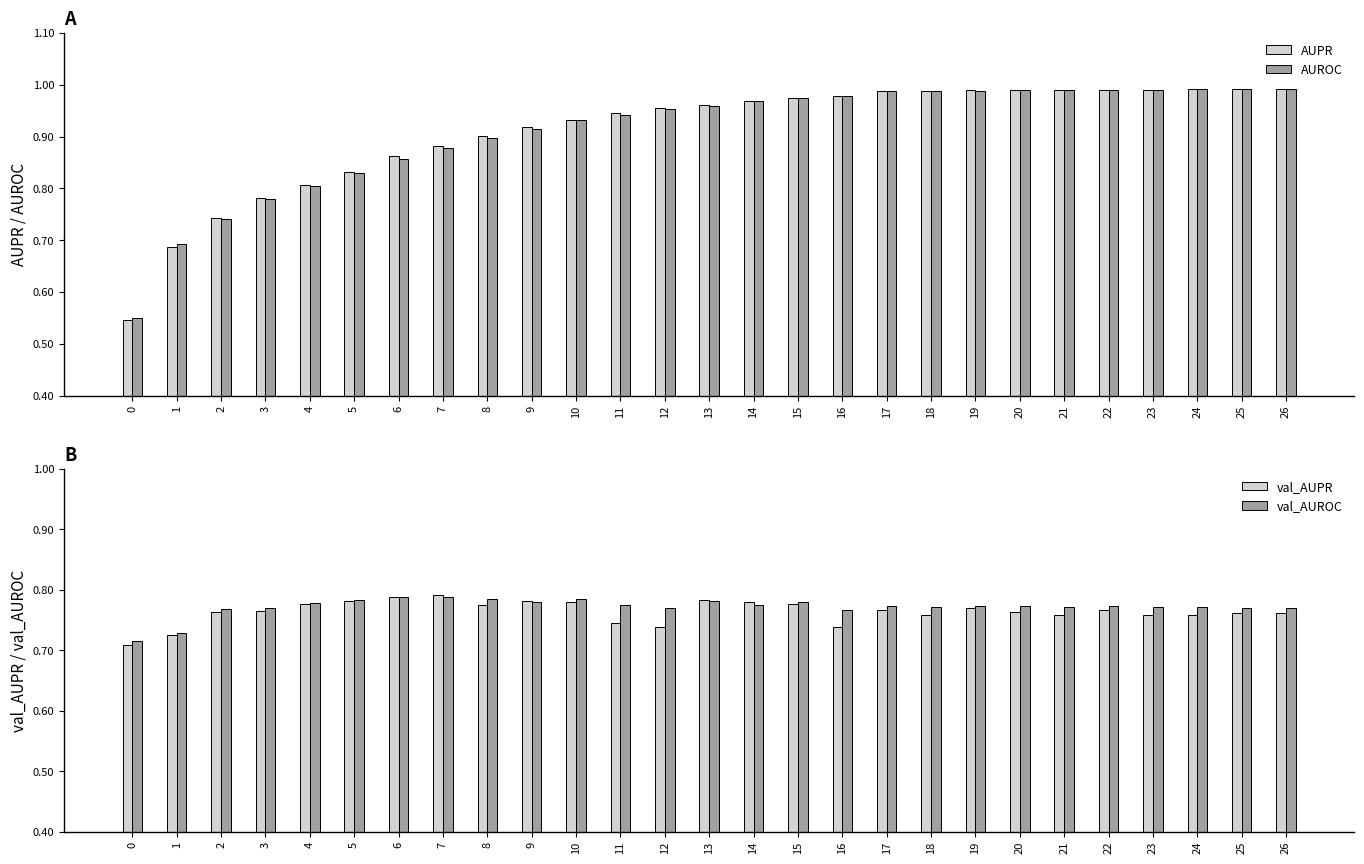

How many groups of bars are there?

27